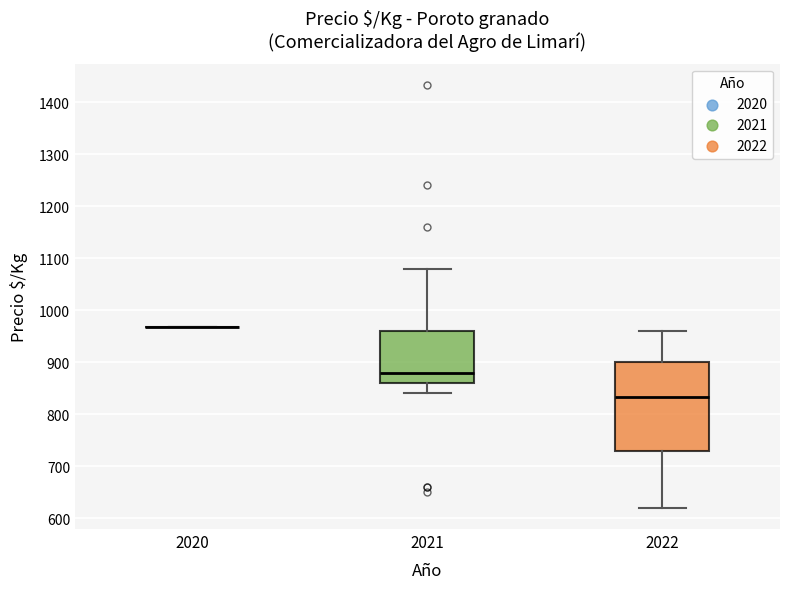

Reading left to right, read every box against the y-axis: the position of its median line, the range the box covers, and the ends of its whiskers. The values are not printed on the chart, so give them approximately, as read against the axis.

2020: box collapsed to a line at 970, whiskers 970 to 970
2021: median 880, box 860 to 960, whiskers 840 to 1080
2022: median 830, box 730 to 900, whiskers 620 to 960